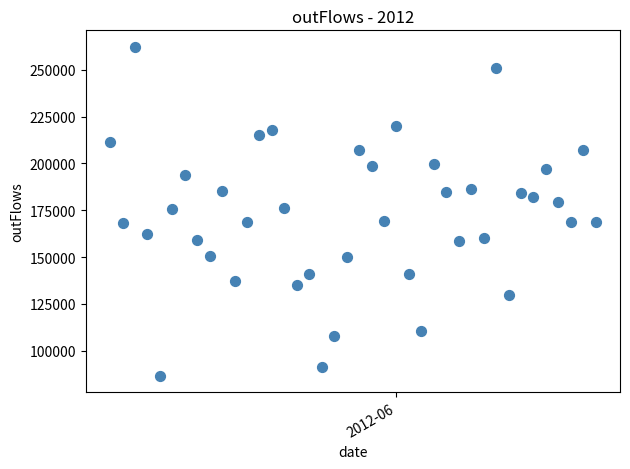

What is the range of X values (max minus min)?

39.0